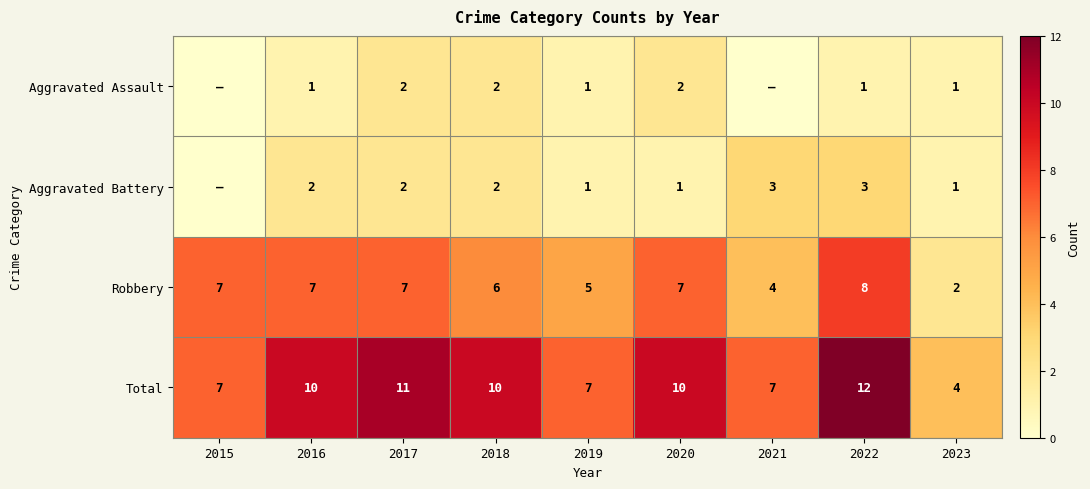

What is the maximum value shown in the chart?

12